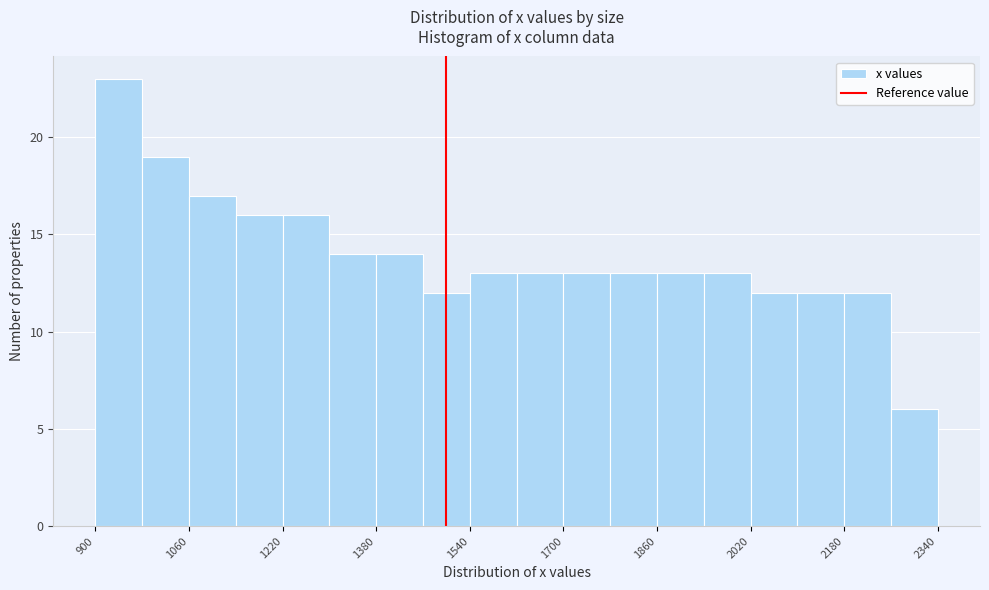

Reading left to right, list every bar in this chart as the range it spans on the x-axis followed by its height. The values are not printed on the chart, so give them approximately, as read against the axis.

900 to 980: 23
980 to 1060: 19
1060 to 1140: 17
1140 to 1220: 16
1220 to 1300: 16
1300 to 1380: 14
1380 to 1460: 14
1460 to 1540: 12
1540 to 1620: 13
1620 to 1700: 13
1700 to 1780: 13
1780 to 1860: 13
1860 to 1940: 13
1940 to 2020: 13
2020 to 2100: 12
2100 to 2180: 12
2180 to 2260: 12
2260 to 2340: 6